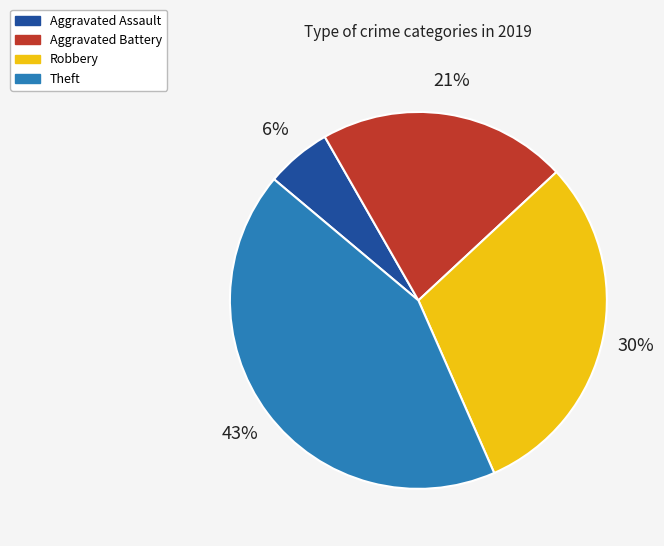

Which slice is the smallest?

Aggravated Assault